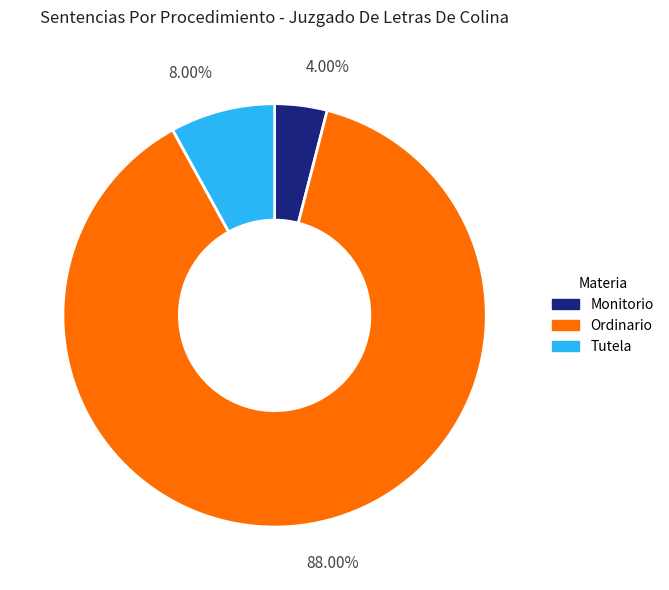

Approximately how many times larger is the value at Ordinario compared to Monitorio?

22.0